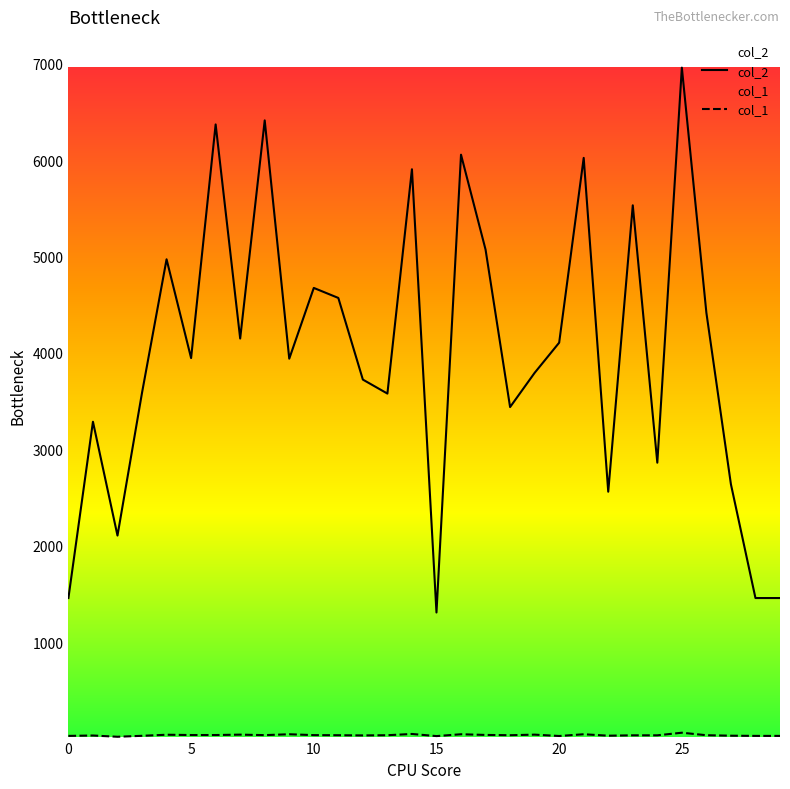

Is it true that col_2 equals 5071 at 17?

True